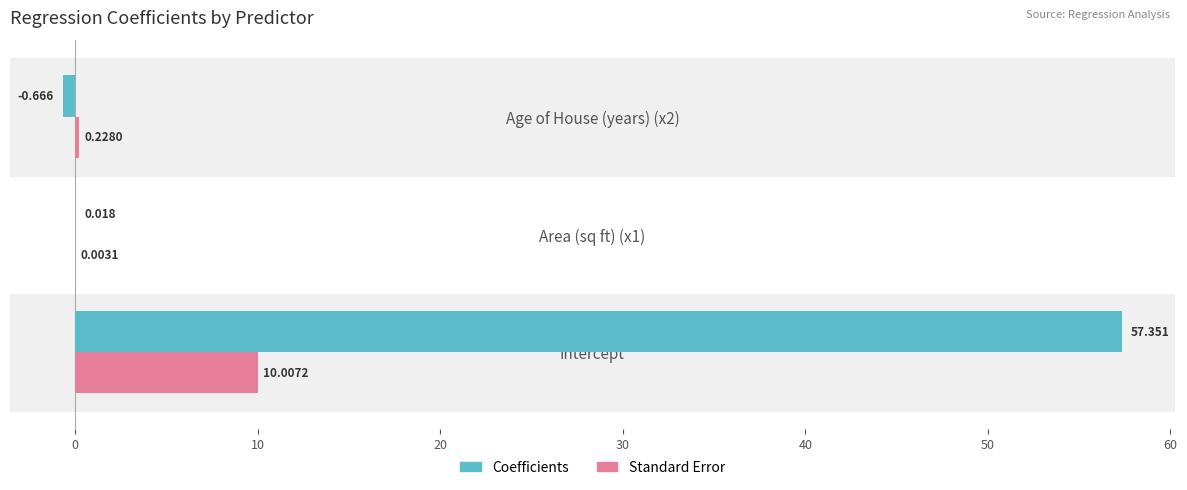

Which series changed the most between Intercept and Area (sq ft) (x1)?

Coefficients